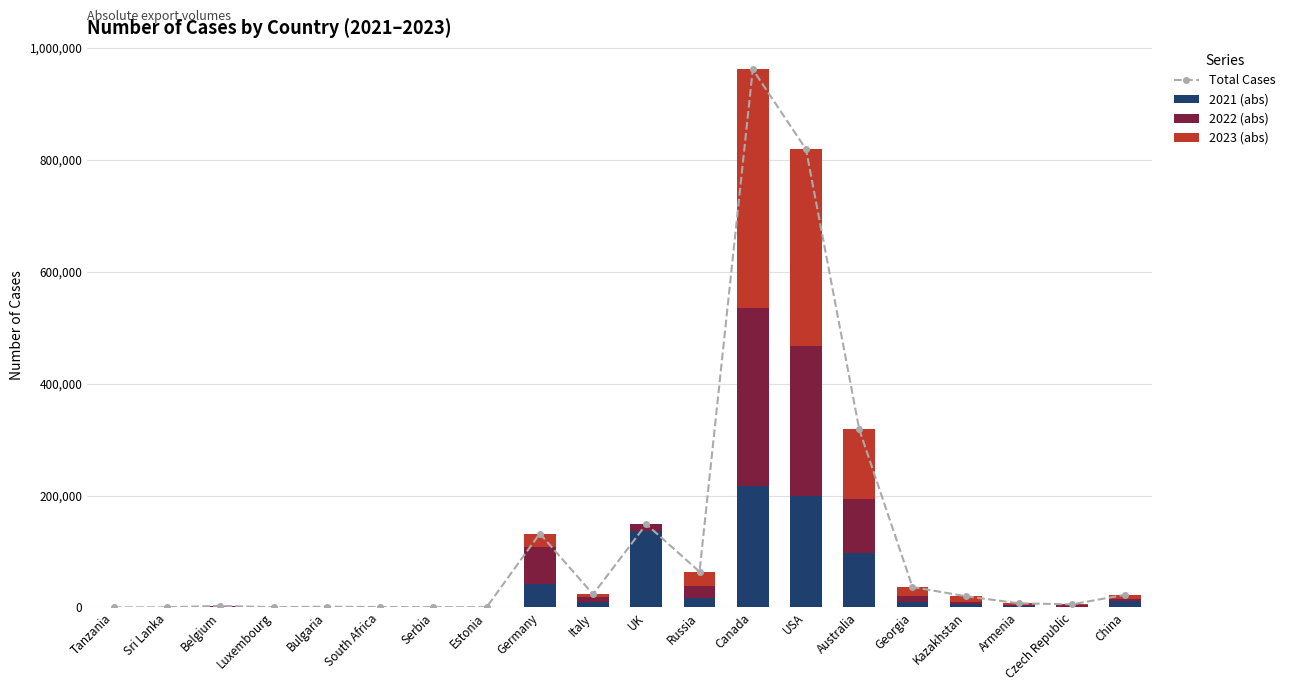

What is the difference between the second highest and second lowest values in the Total Cases series?

819068